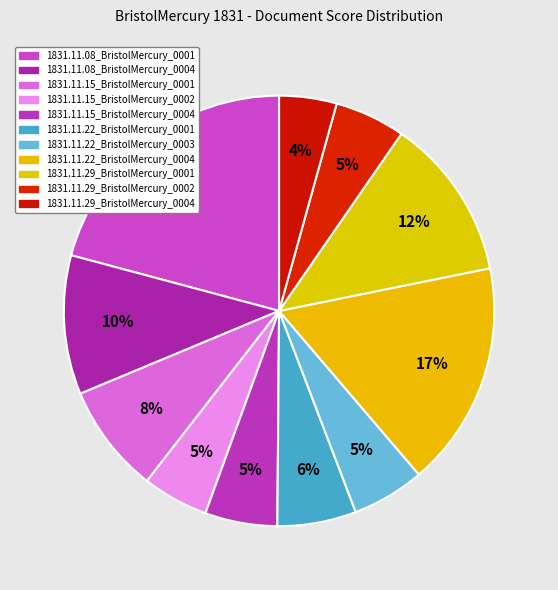

To the nearest percent, what is the difference between the 1831.11.15_BristolMercury_0002 and 1831.11.08_BristolMercury_0004 slice percentages?

5%